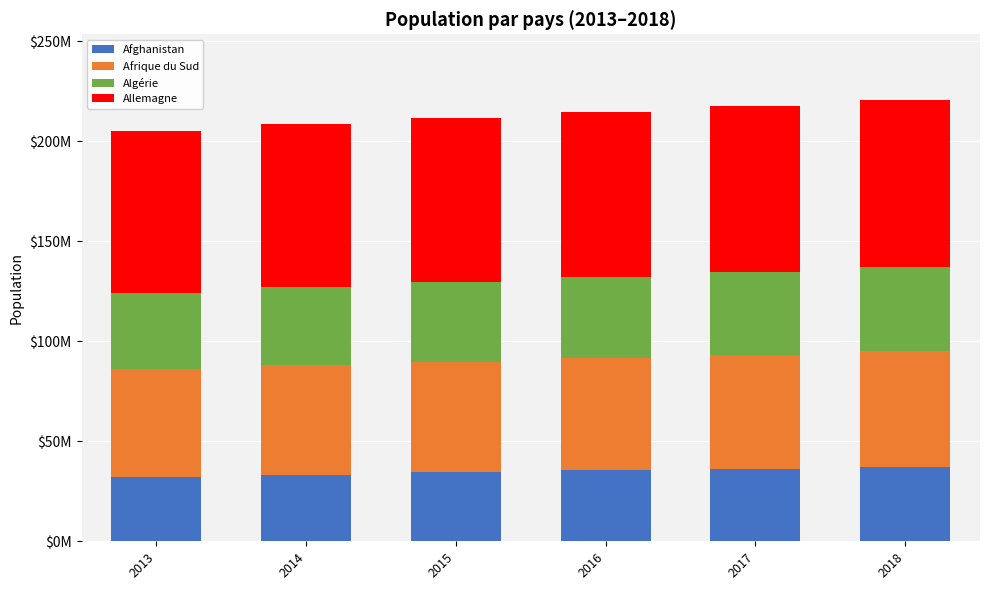

Are the bars horizontal?

No